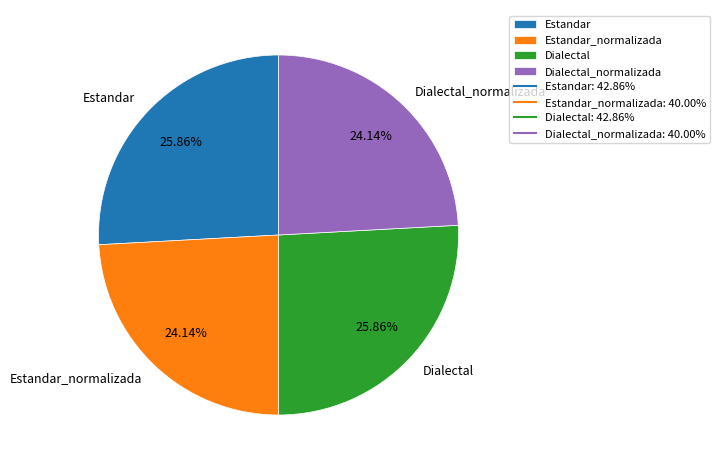

What is the total percentage of Dialectal_normalizada and Estandar?

50.0%